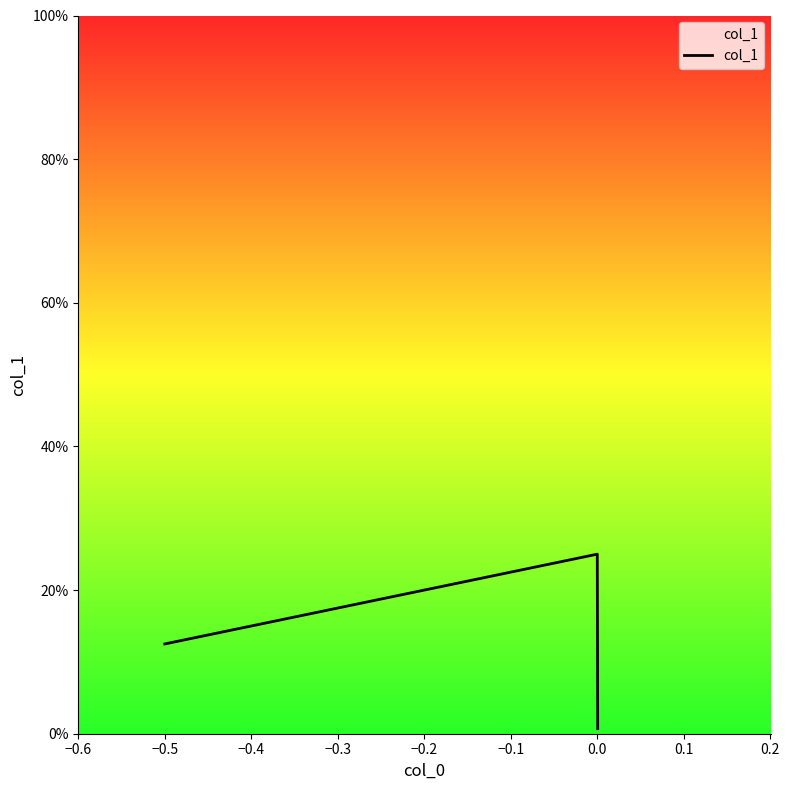

Does the chart have visible grid lines?

No